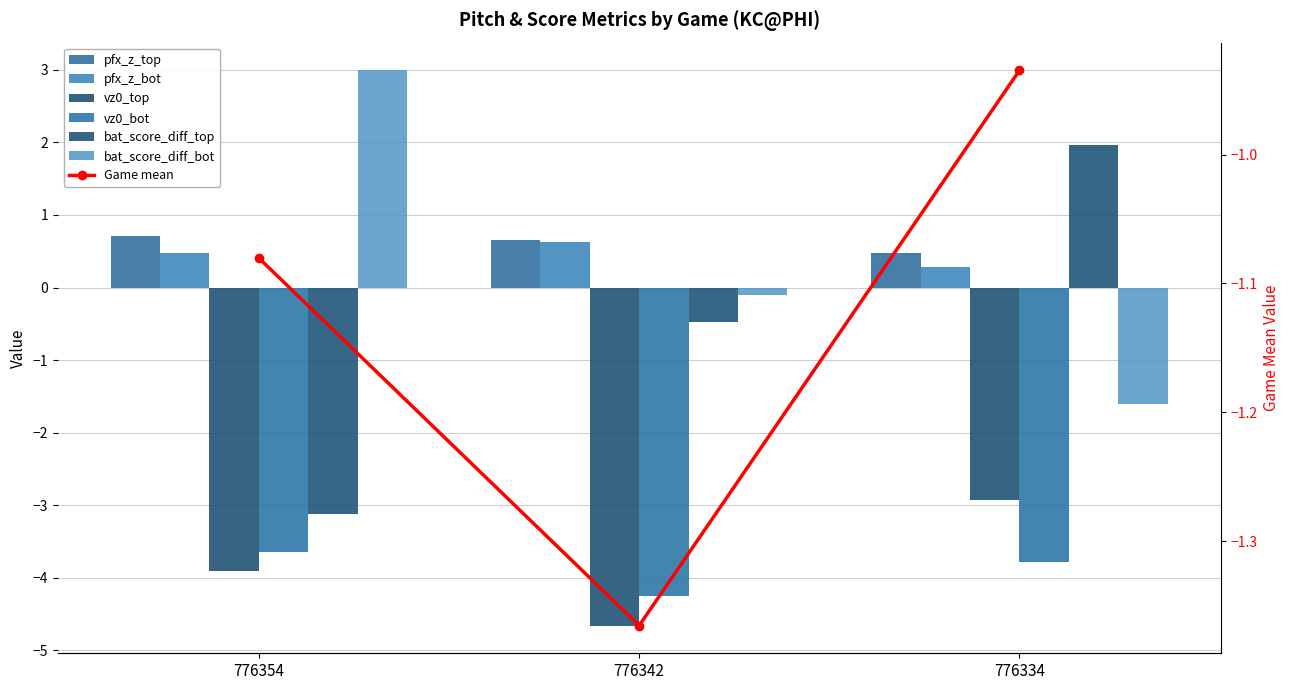

What is the difference between the second highest and minimum values in the vz0_bot series?

0.5